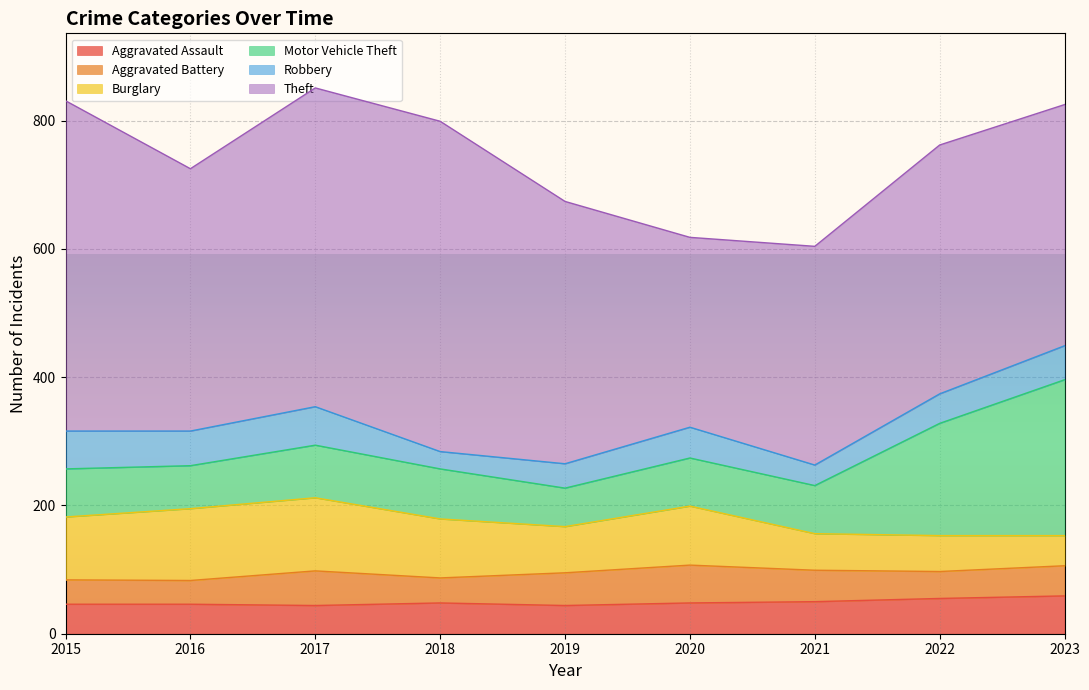

What is the difference between the maximum and minimum values in the Motor Vehicle Theft series?

183